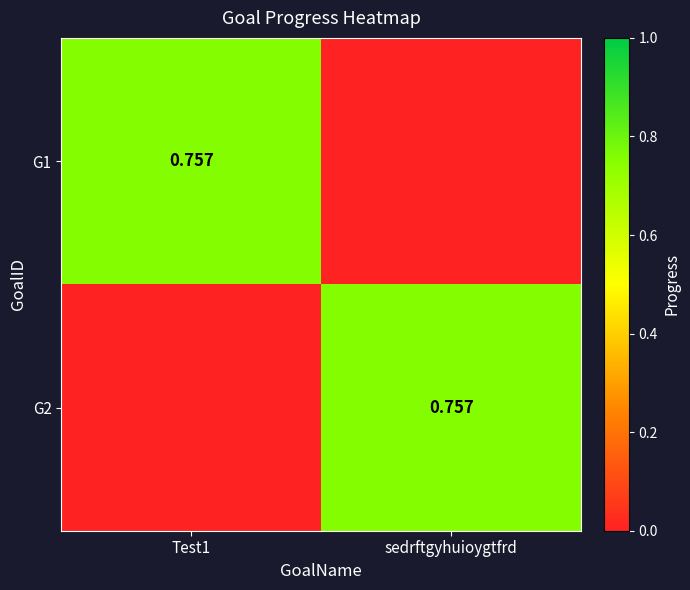

List the labels in order of G1 value, smallest first.

sedrftgyhuioygtfrd, Test1